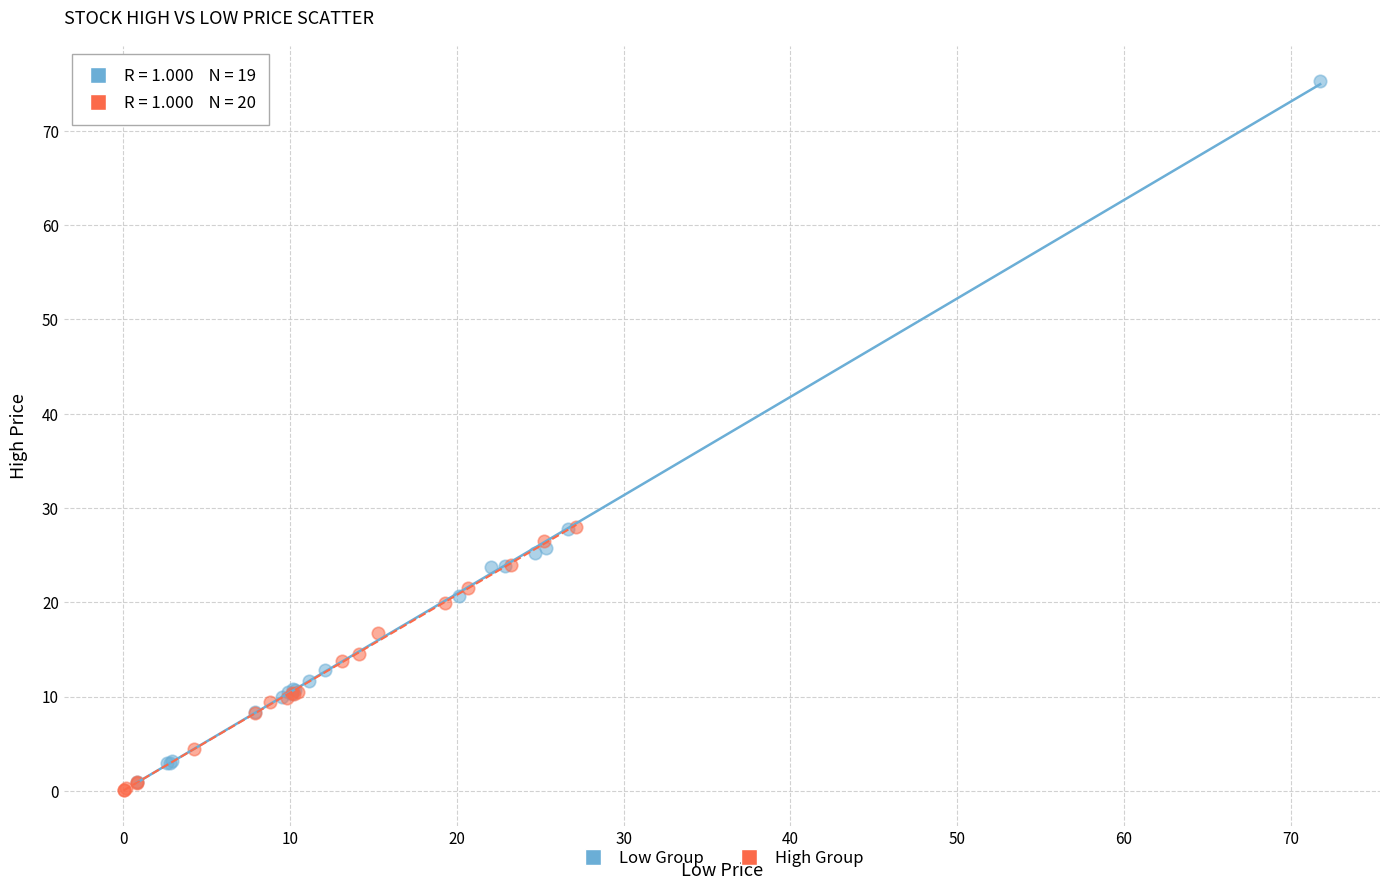

Which series has the widest spread of Y values?

Low Group